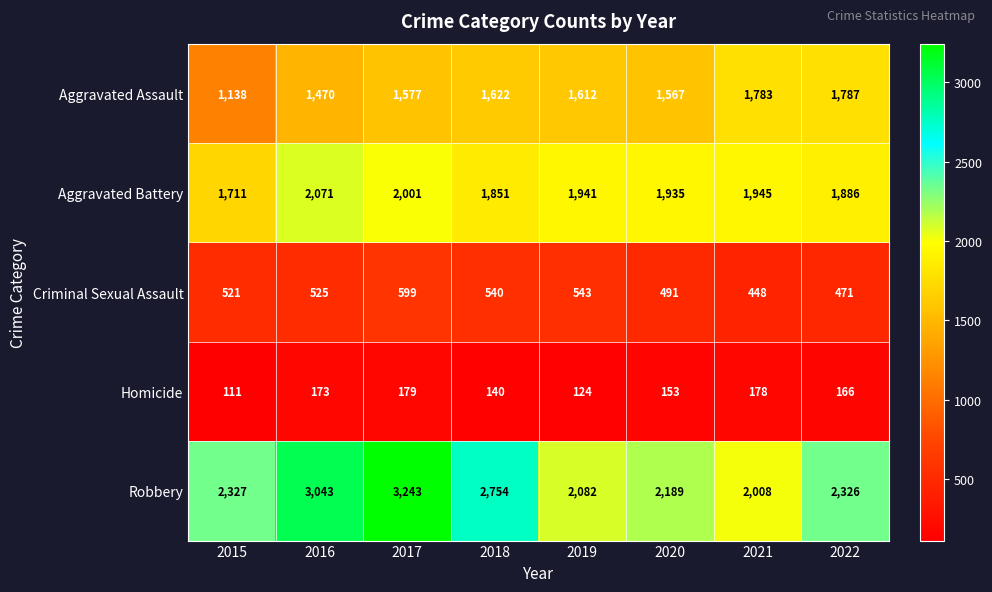

List the labels in order of Robbery value, largest first.

2017, 2016, 2018, 2015, 2022, 2020, 2019, 2021